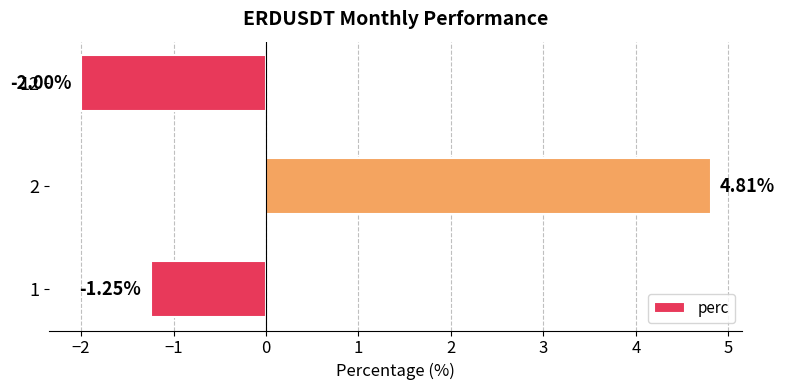

How many series are shown in this chart?

1